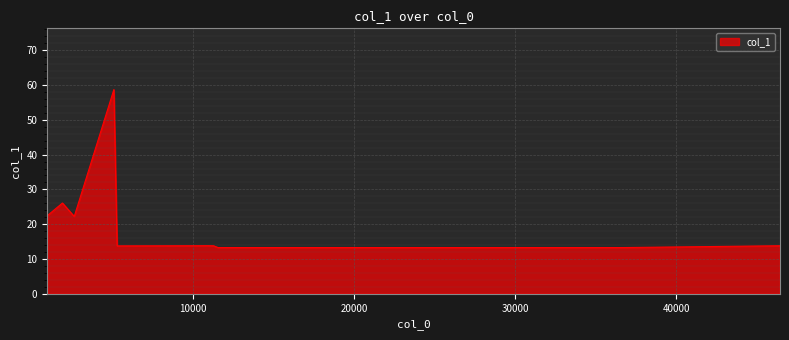

What is the maximum value shown in the chart?

58.7